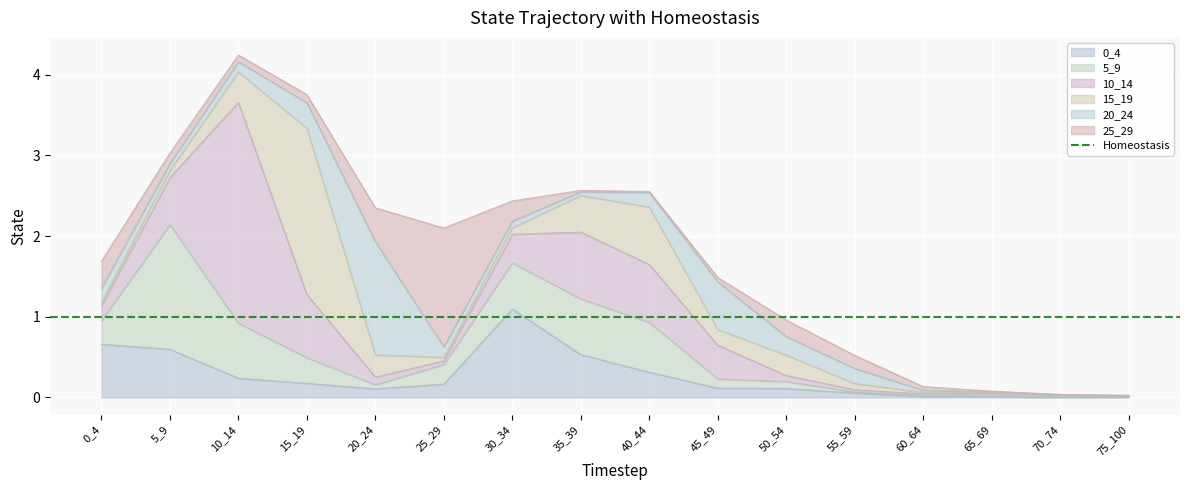

At which category is the sum across all series the highest?

10_14